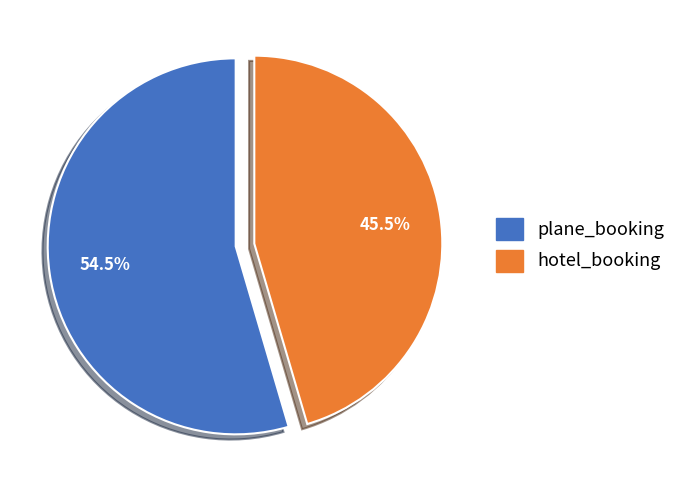

Is the sum of hotel_booking and plane_booking greater than half?

Yes